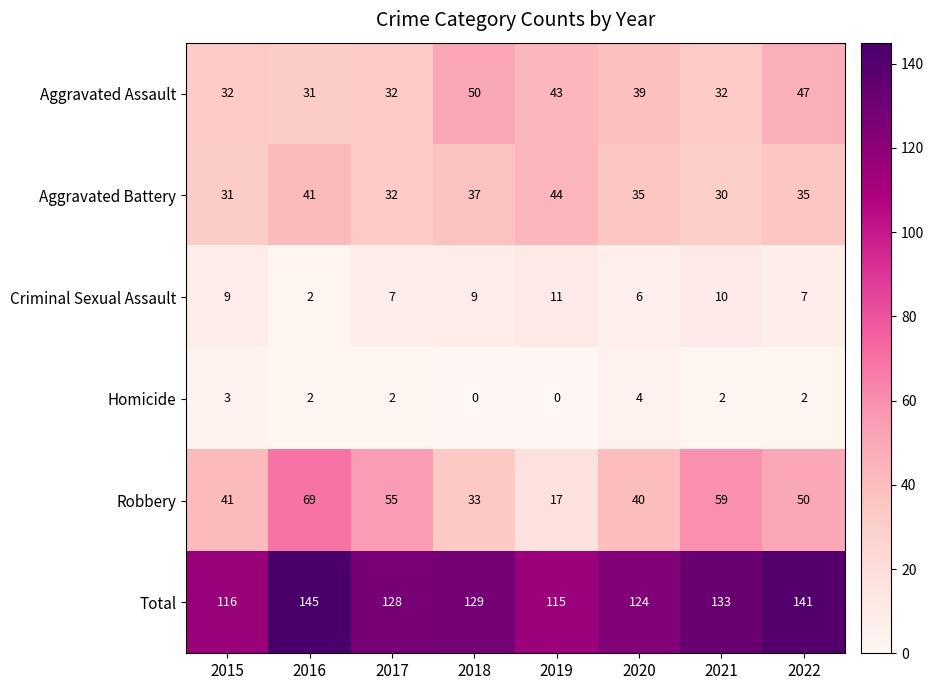

At how many categories does at least one series exceed 71?

8